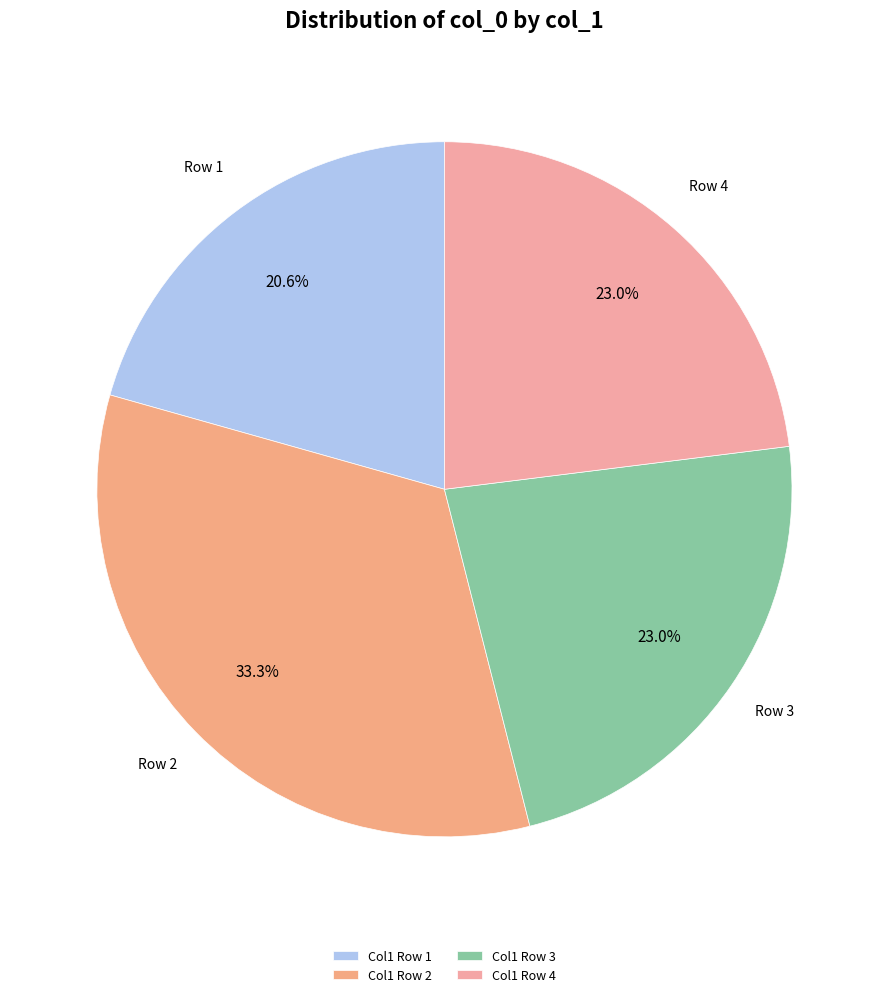

How many segments does this pie chart have?

4